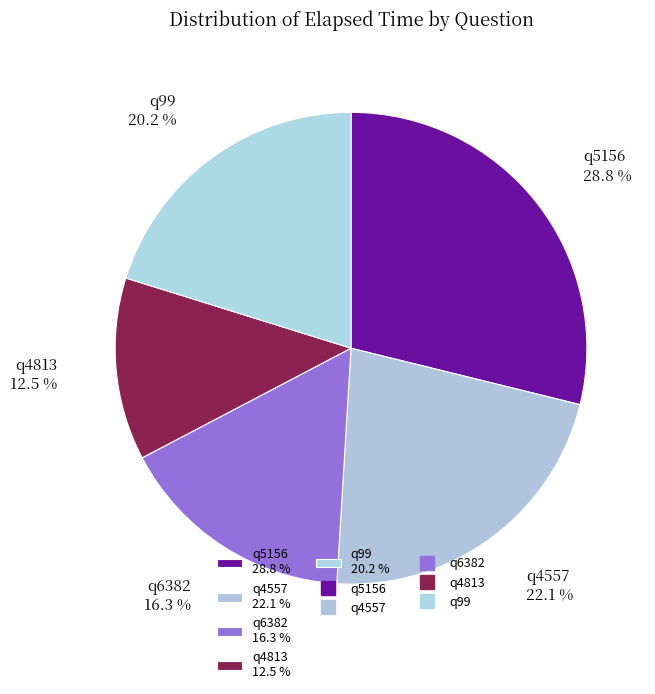

The q5156 slice represents 29% of the pie. True or false?

True